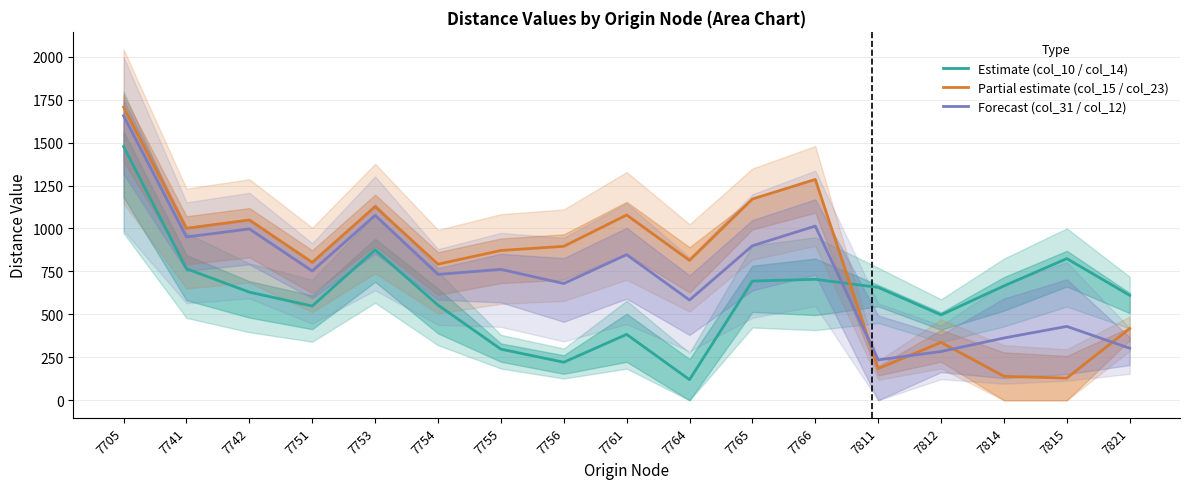

At which label is Estimate (col_10 / col_14) closest to 798?

7815